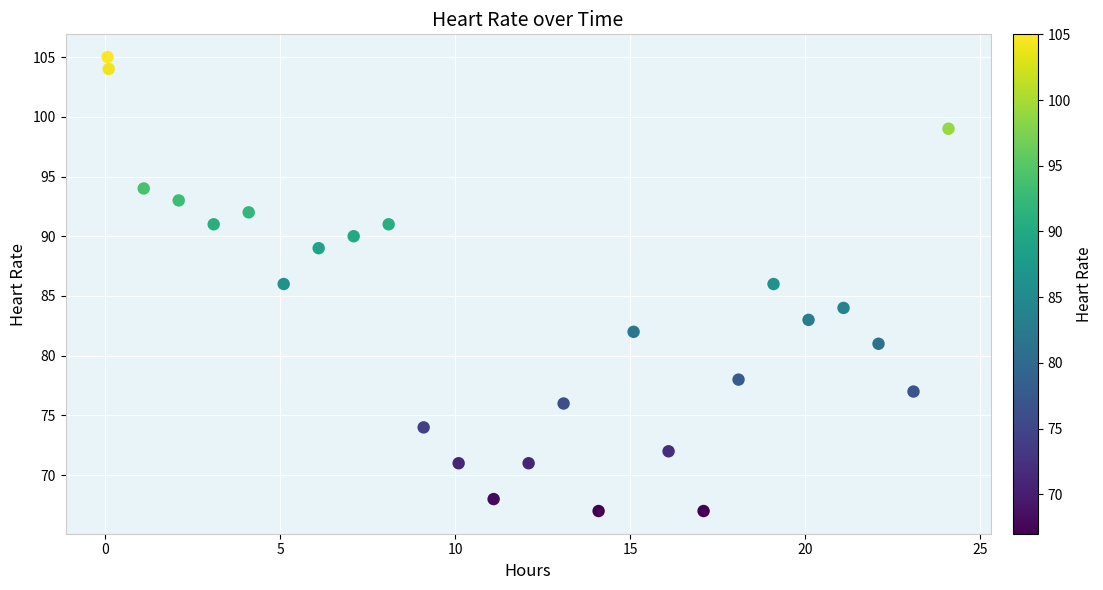

What is the range of Y values (max minus min)?

38